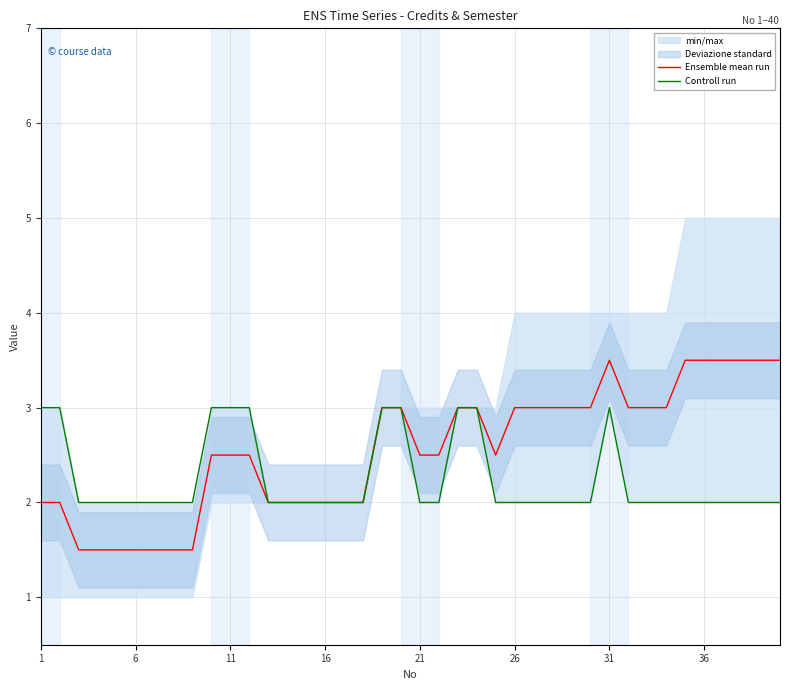

True or false: Controll run and Ensemble mean run intersect in this chart.

False